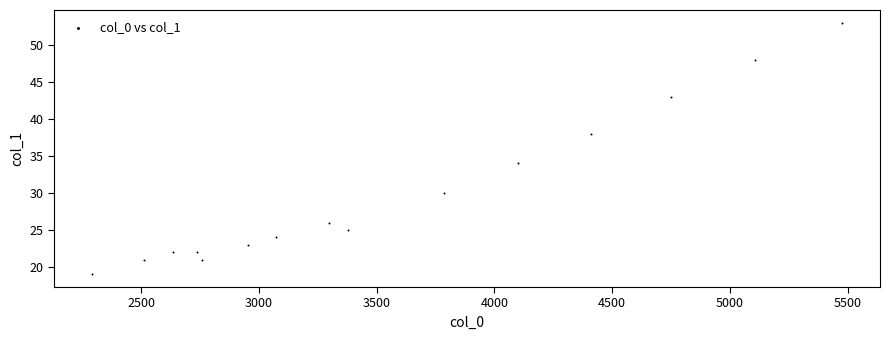

What is the range of X values (max minus min)?

3187